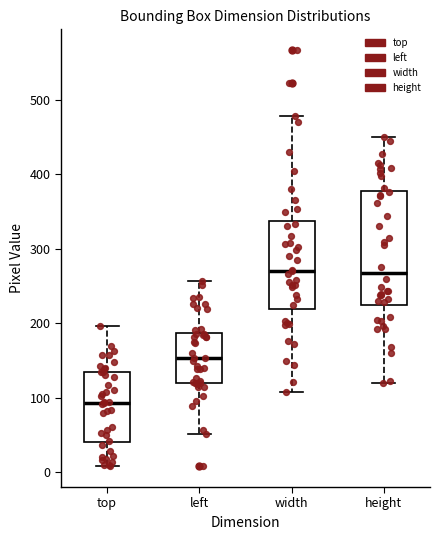

Reading left to right, transcribe this box plot: for each box, give where its median line is, the range the box spans, and where its two whiskers end, as read against the y-axis. The values are not printed on the chart, so give them approximately, as read against the axis.

top: median 90, box 40 to 130, whiskers 10 to 200
left: median 150, box 120 to 190, whiskers 50 to 260
width: median 270, box 220 to 340, whiskers 110 to 480
height: median 270, box 220 to 380, whiskers 120 to 450